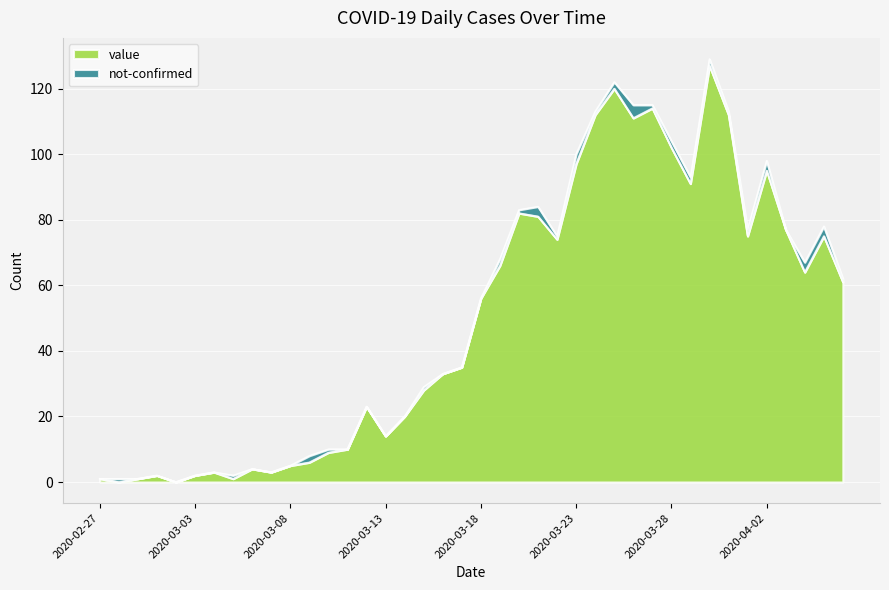

Reading right to left, list all the values displayed in this chart.

61	75	64	77	95	75	112	127	91	102	114	111	120	112	97	74	81	82	66	56	35	33	28	20	14	23	10	9	6	5	3	4	1	3	2	0	2	1	0	1